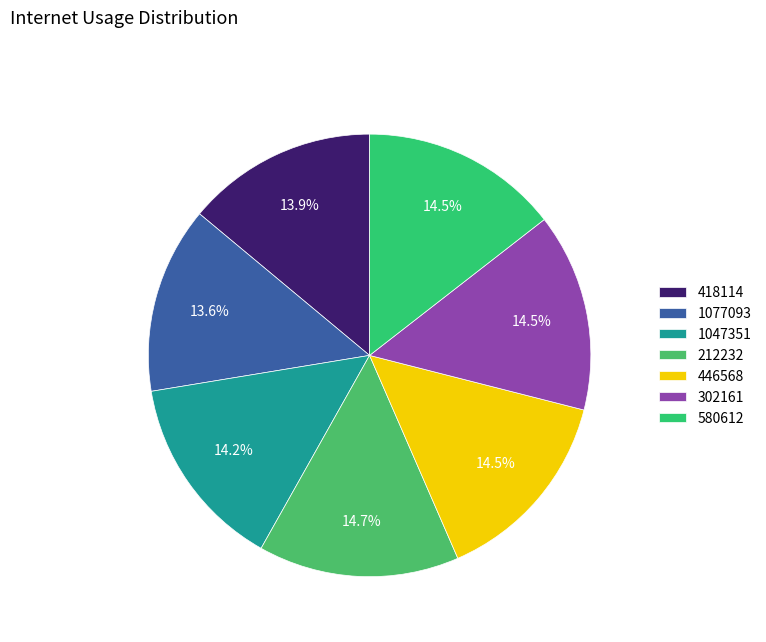

To the nearest percent, what portion does 580612 represent?

14%